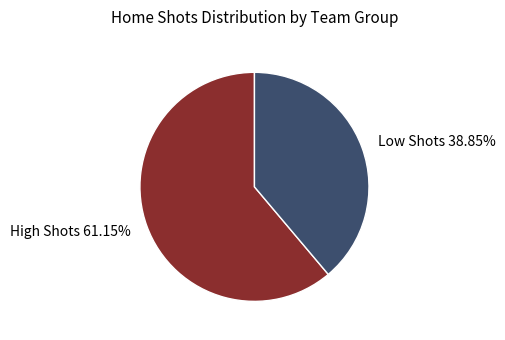

Does High Shots 61.15% account for over 50% of the chart?

Yes